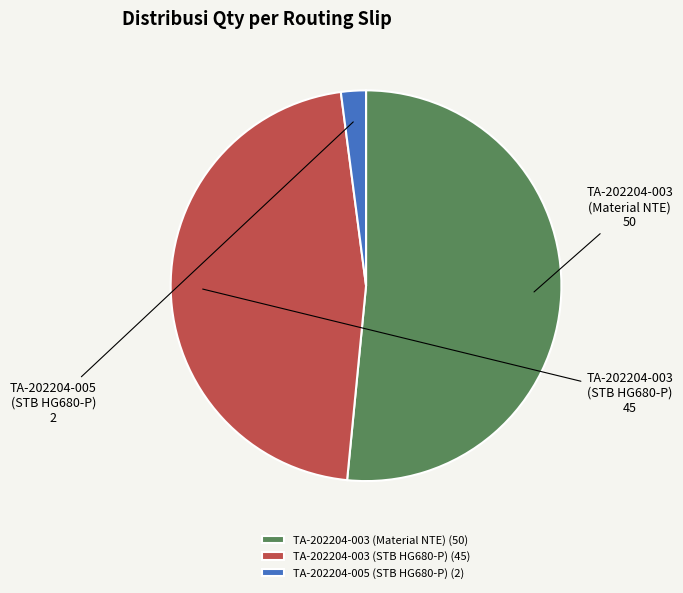

True or false: TA-202204-005 (STB HG680-P) (2) accounts for 2% of the total.

True